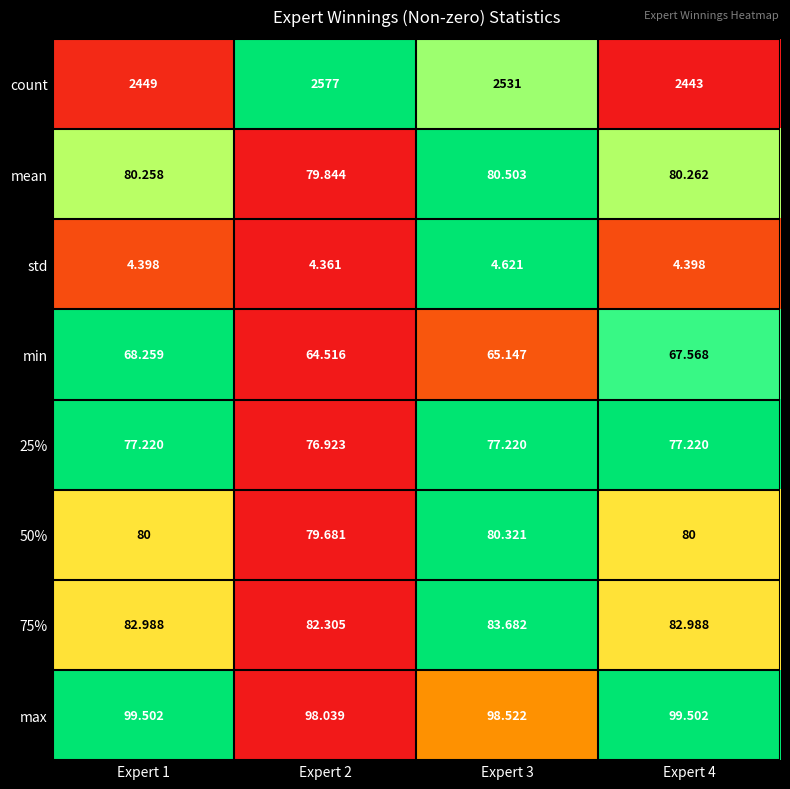

What is the greatest value displayed?

2577.0